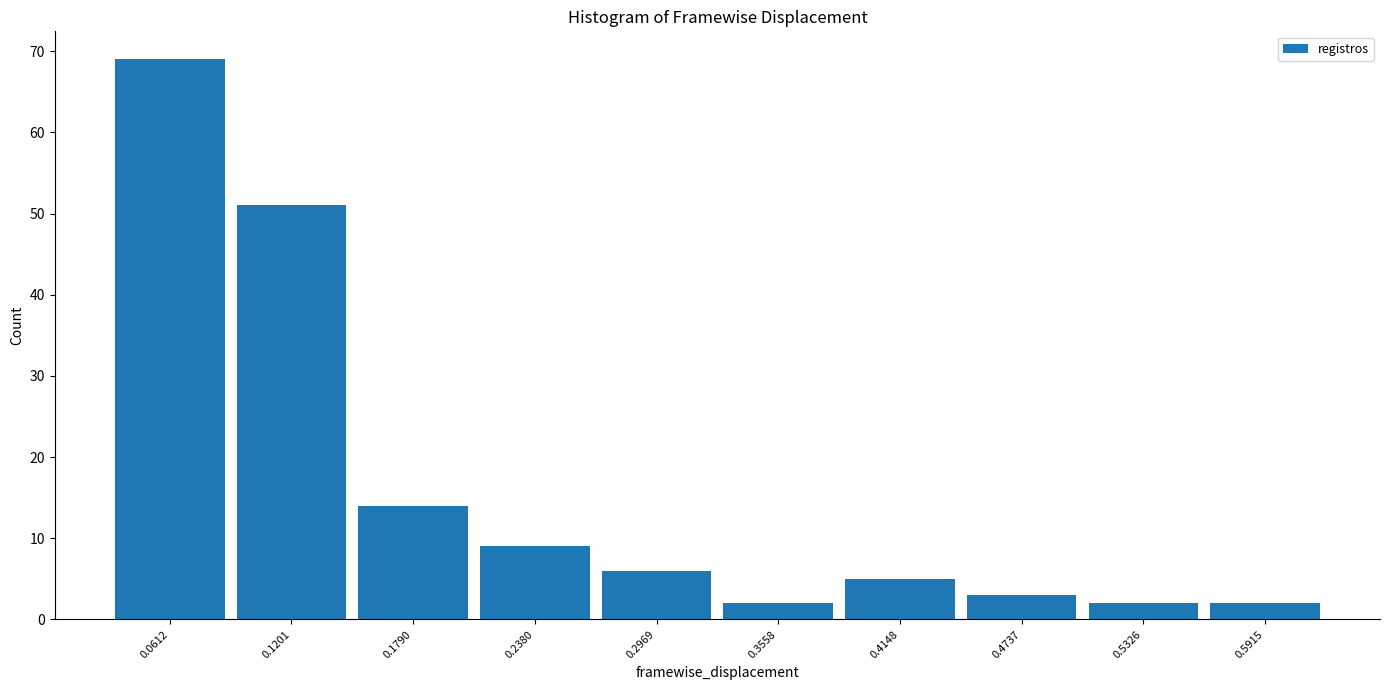

Reading left to right, list every bar in this chart as the range it spans on the x-axis followed by its height. Neither the bar edges nor the heights are printed on the chart, so give them approximately, as read against the axes.

0.03 to 0.09: 69
0.09 to 0.15: 51
0.15 to 0.21: 14
0.21 to 0.27: 9
0.27 to 0.33: 6
0.33 to 0.39: 2
0.39 to 0.44: 5
0.44 to 0.50: 3
0.50 to 0.56: 2
0.56 to 0.62: 2